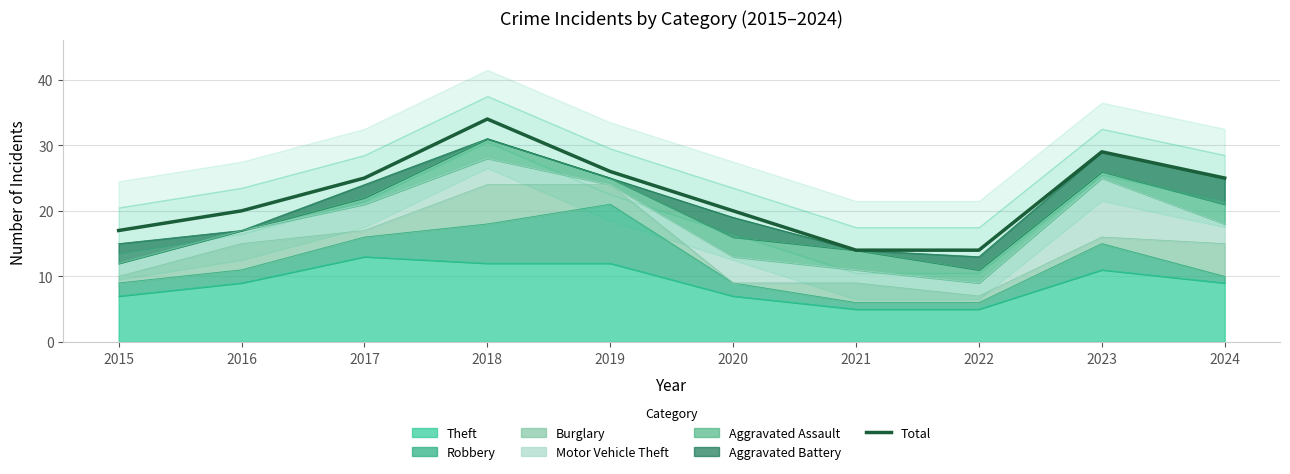

List the labels in order of value, smallest first.

2021, 2022, 2015, 2016, 2020, 2017, 2024, 2019, 2023, 2018